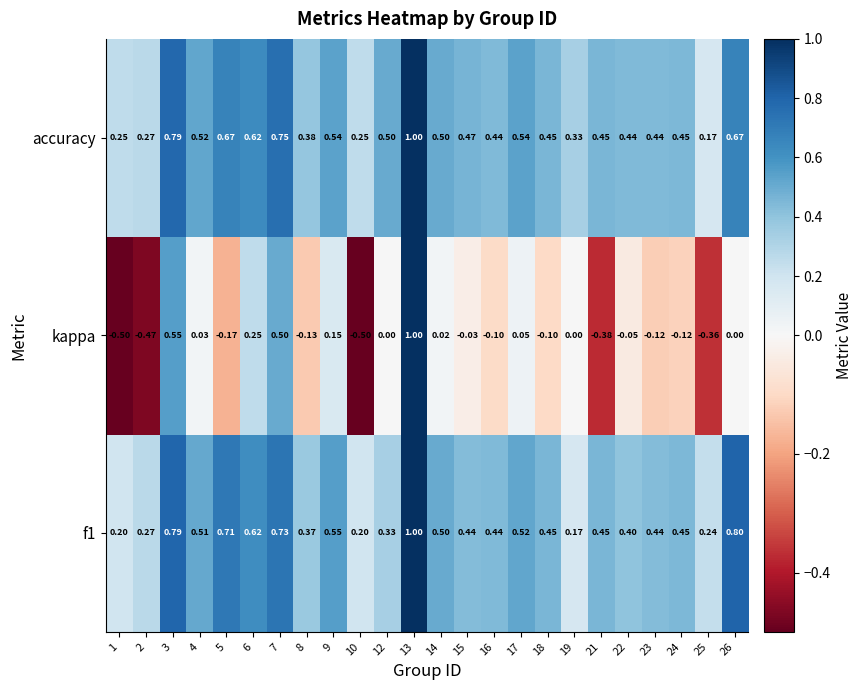

Which series has the largest total across all categories?

accuracy